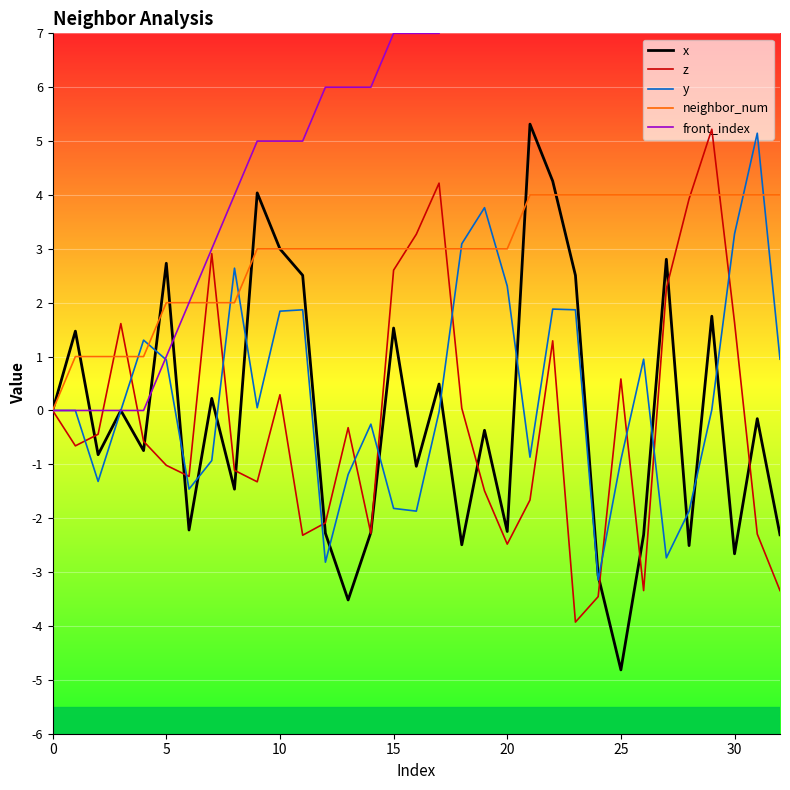

Is the value of y at 16 greater than the value of x at 13?

Yes